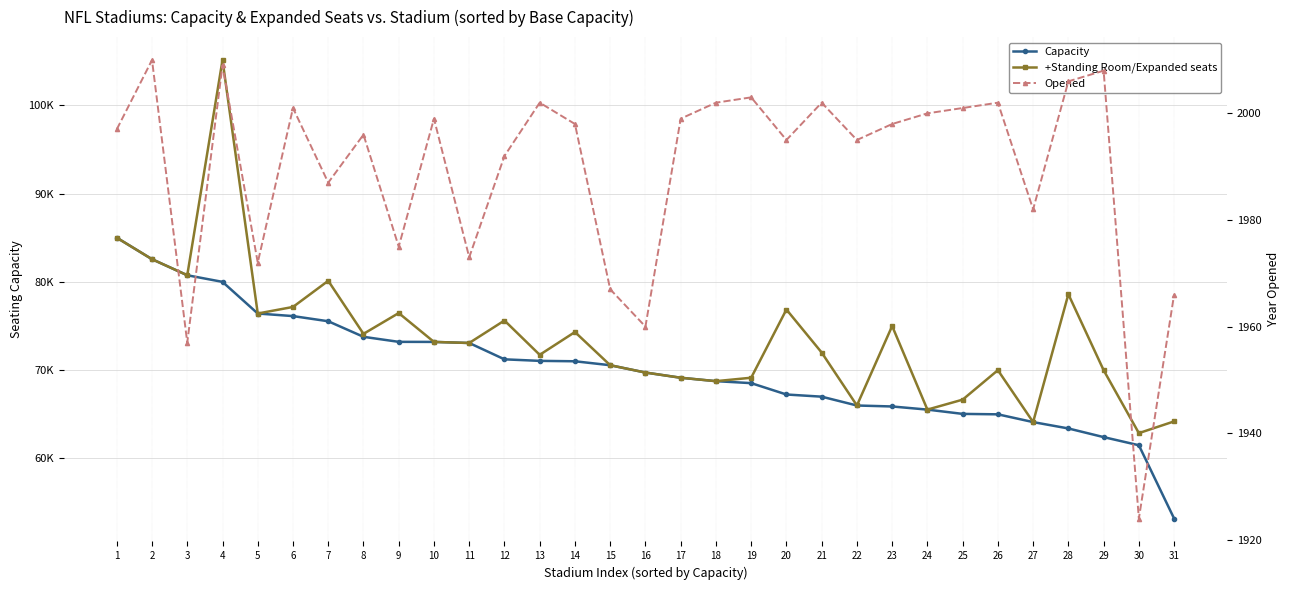

Reading left to right, what are all the values shown in this chart?

Capacity: 85000	82566	80750	80000	76416	76125	75540	73778	73208	73200	73079	71228	71054	71008	70561	69732	69143	68756	68532	67246	67000	66000	65890	65535	65050	65000	64121	63400	62421	61500	53200
+Standing Room/Expanded seats: 85000	82566	80750	105121	76416	77160	80120	74113	76468	73200	73079	75624	71738	74320	70561	69732	69143	68756	69144	76867	72000	66000	75000	65535	66662	70000	64121	78600	70000	62871	64200
Opened: 1997	2010	1957	2009	1972	2001	1987	1996	1975	1999	1973	1992	2002	1998	1967	1960	1999	2002	2003	1995	2002	1995	1998	2000	2001	2002	1982	2006	2008	1924	1966